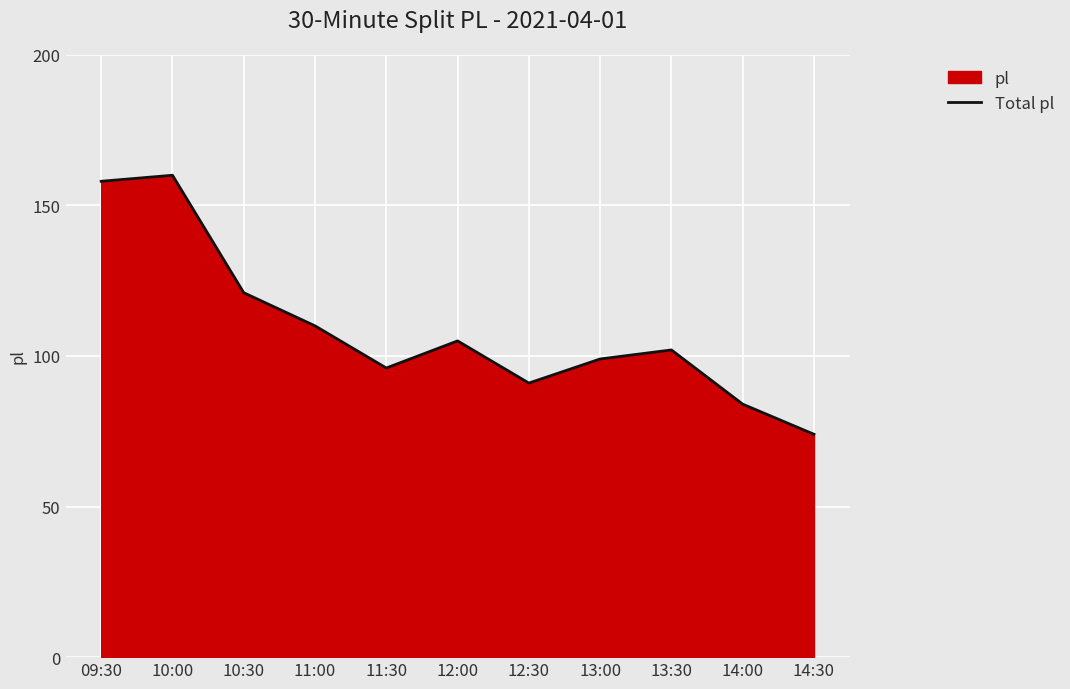

The value at 11:00 is 165. True or false?

False